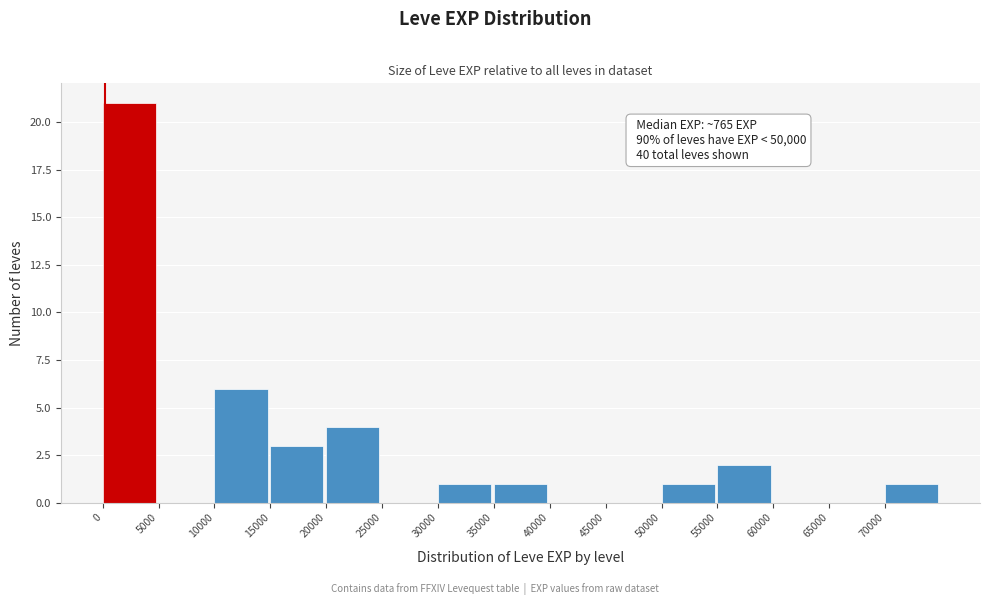

Over which range of the x-axis is the bar tallest?

0 to 5000